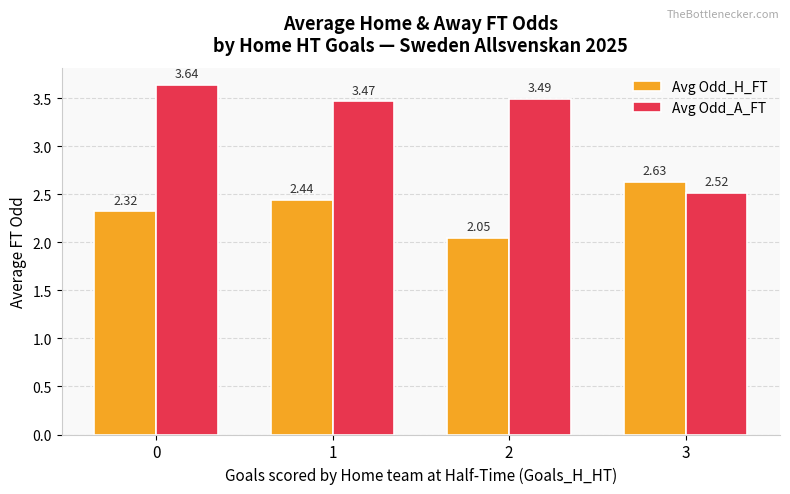

List the series in order of their peak value, lowest first.

Avg Odd_H_FT, Avg Odd_A_FT